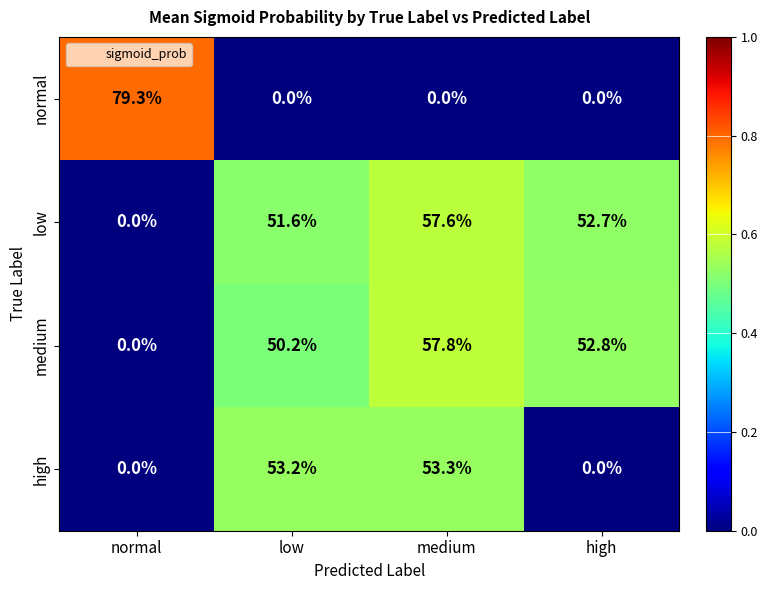

Rank the categories by medium value from lowest to highest.

normal, low, high, medium